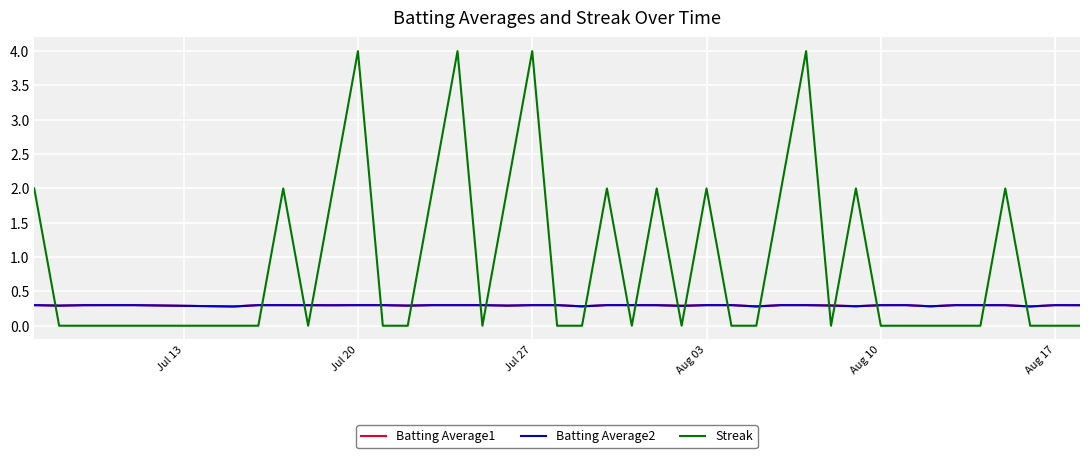

Reading right to left, list all the values displayed in this chart.

Batting Average1: 0.3	0.3	0.3	0.3	0.3	0.3	0.3	0.3	0.3	0.3	0.3	0.3	0.3	0.3	0.3	0.3	0.3	0.3	0.3	0.3	0.3	0.3	0.3	0.3	0.3	0.3	0.3	0.3	0.3	0.3	0.3	0.3	0.3	0.3	0.3	0.3	0.3	0.3	0.3	0.3
Batting Average2: 0.3	0.3	0.3	0.3	0.3	0.3	0.3	0.3	0.3	0.3	0.3	0.3	0.3	0.3	0.3	0.3	0.3	0.3	0.3	0.3	0.3	0.3	0.3	0.3	0.3	0.3	0.3	0.3	0.3	0.3	0.3	0.3	0.3	0.3	0.3	0.3	0.3	0.3	0.3	0.3
Streak: 0.0	0.0	0.0	2.0	0.0	0.0	0.0	0.0	0.0	2.0	0.0	4.0	2.0	0.0	0.0	2.0	0.0	2.0	0.0	2.0	0.0	0.0	4.0	2.0	0.0	4.0	2.0	0.0	0.0	4.0	2.0	0.0	2.0	0.0	0.0	0.0	0.0	0.0	0.0	2.0